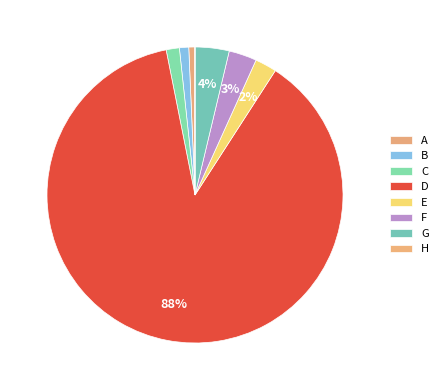

Which has a higher value, B or E?

E